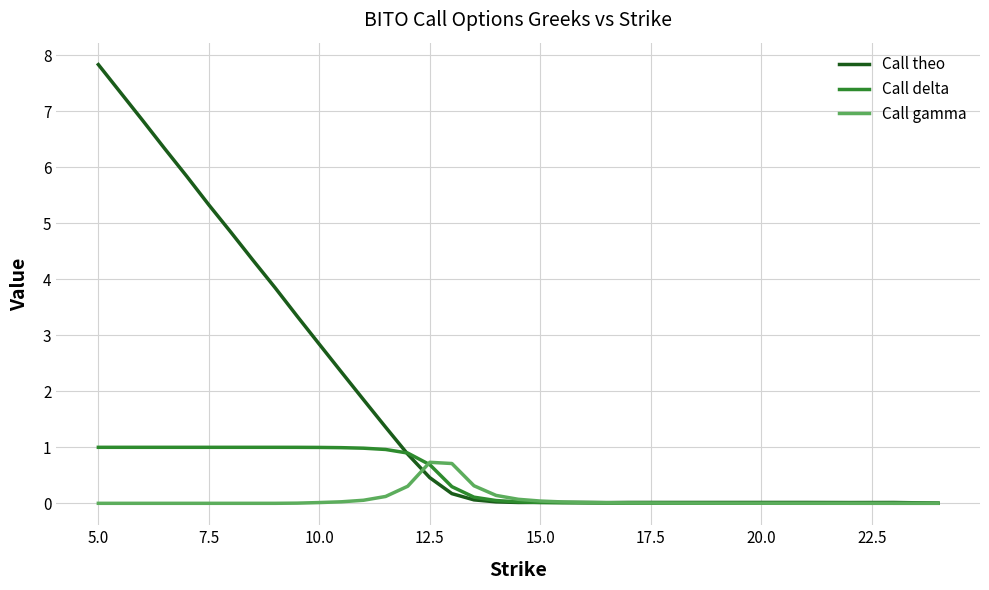

Rank the series by their average value, from highest to lowest.

Call theo, Call delta, Call gamma